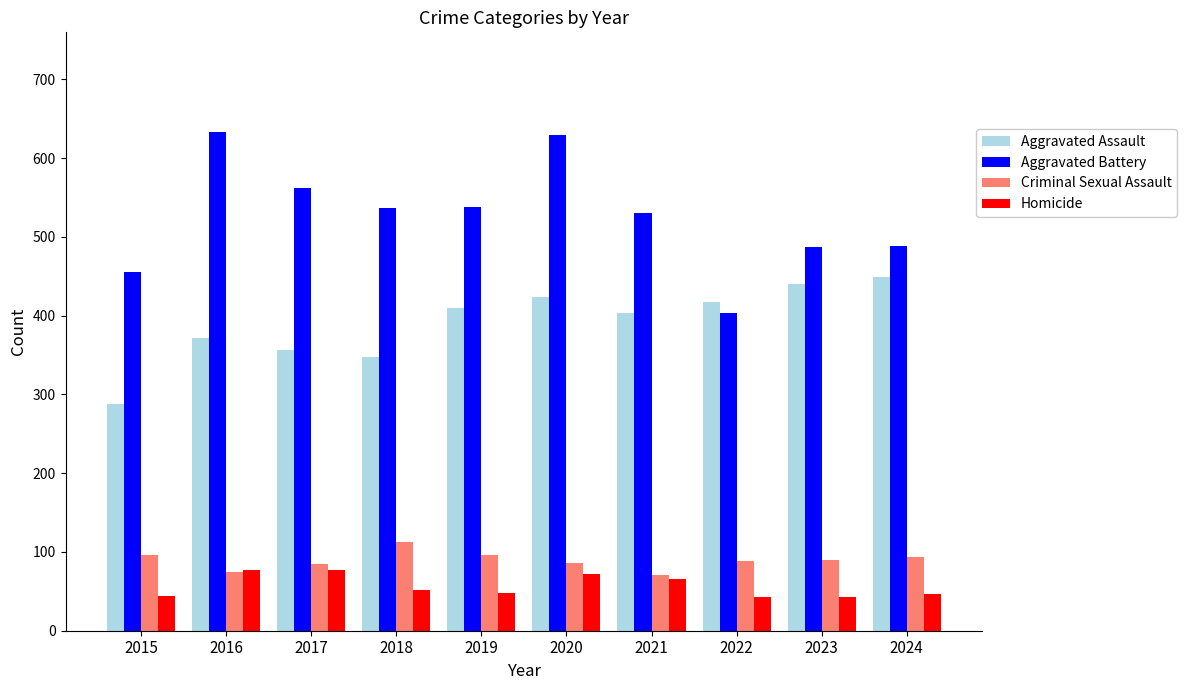

What is the approximate value of Aggravated Assault at 2023?

440